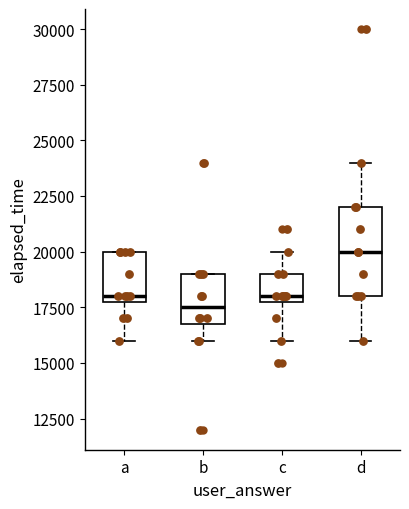

Reading left to right, transcribe this box plot: for each box, give where its median line is, the range the box spans, and where its two whiskers end, as read against the y-axis. The values are not printed on the chart, so give them approximately, as read against the axis.

a: median 18000 (just above the box's lower edge), box 18000 to 20000, whiskers 16000 to 20000
b: median 17500, box 17000 to 19000, whiskers 16000 to 19000
c: median 18000 (just above the box's lower edge), box 18000 to 19000, whiskers 16000 to 20000
d: median 20000, box 18000 to 22000, whiskers 16000 to 24000